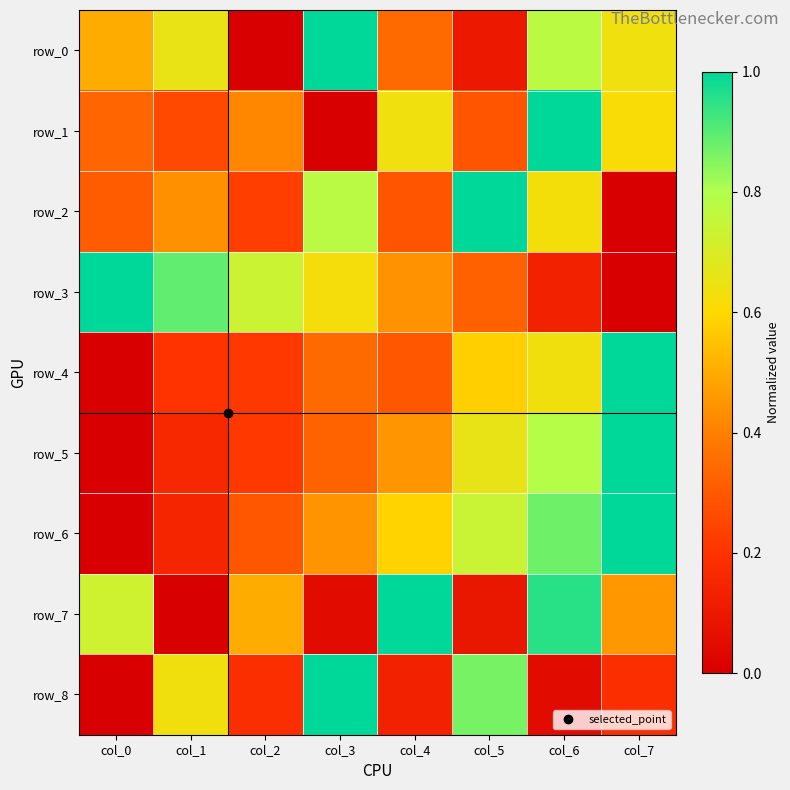

Reading left to right, extract all data points from this chart.

row_0: col_0=0.5	col_1=0.7	col_2=0.0	col_3=1.0	col_4=0.3	col_5=0.1	col_6=0.8	col_7=0.6
row_1: col_0=0.3	col_1=0.3	col_2=0.4	col_3=0.0	col_4=0.6	col_5=0.3	col_6=1.0	col_7=0.6
row_2: col_0=0.3	col_1=0.4	col_2=0.2	col_3=0.8	col_4=0.3	col_5=1.0	col_6=0.6	col_7=0.0
row_3: col_0=1.0	col_1=0.9	col_2=0.7	col_3=0.6	col_4=0.4	col_5=0.3	col_6=0.1	col_7=0.0
row_4: col_0=0.0	col_1=0.2	col_2=0.2	col_3=0.3	col_4=0.3	col_5=0.6	col_6=0.6	col_7=1.0
row_5: col_0=0.0	col_1=0.2	col_2=0.2	col_3=0.3	col_4=0.4	col_5=0.7	col_6=0.8	col_7=1.0
row_6: col_0=0.0	col_1=0.2	col_2=0.3	col_3=0.4	col_4=0.6	col_5=0.7	col_6=0.9	col_7=1.0
row_7: col_0=0.7	col_1=0.0	col_2=0.5	col_3=0.0	col_4=1.0	col_5=0.1	col_6=1.0	col_7=0.5
row_8: col_0=0.0	col_1=0.6	col_2=0.2	col_3=1.0	col_4=0.1	col_5=0.9	col_6=0.0	col_7=0.2